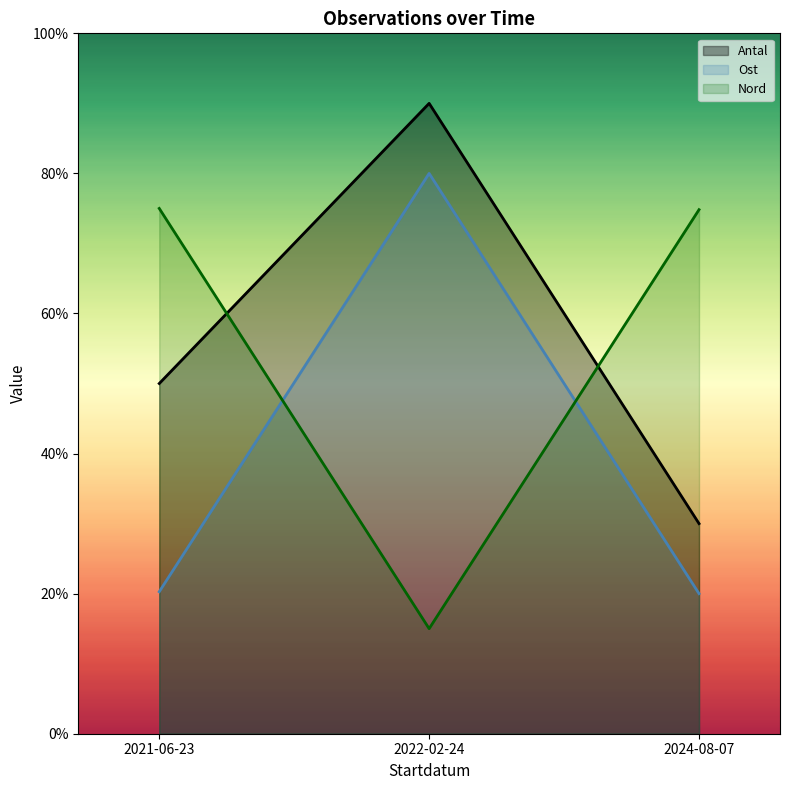

What is the label of the 1st point from the right?

2024-08-07